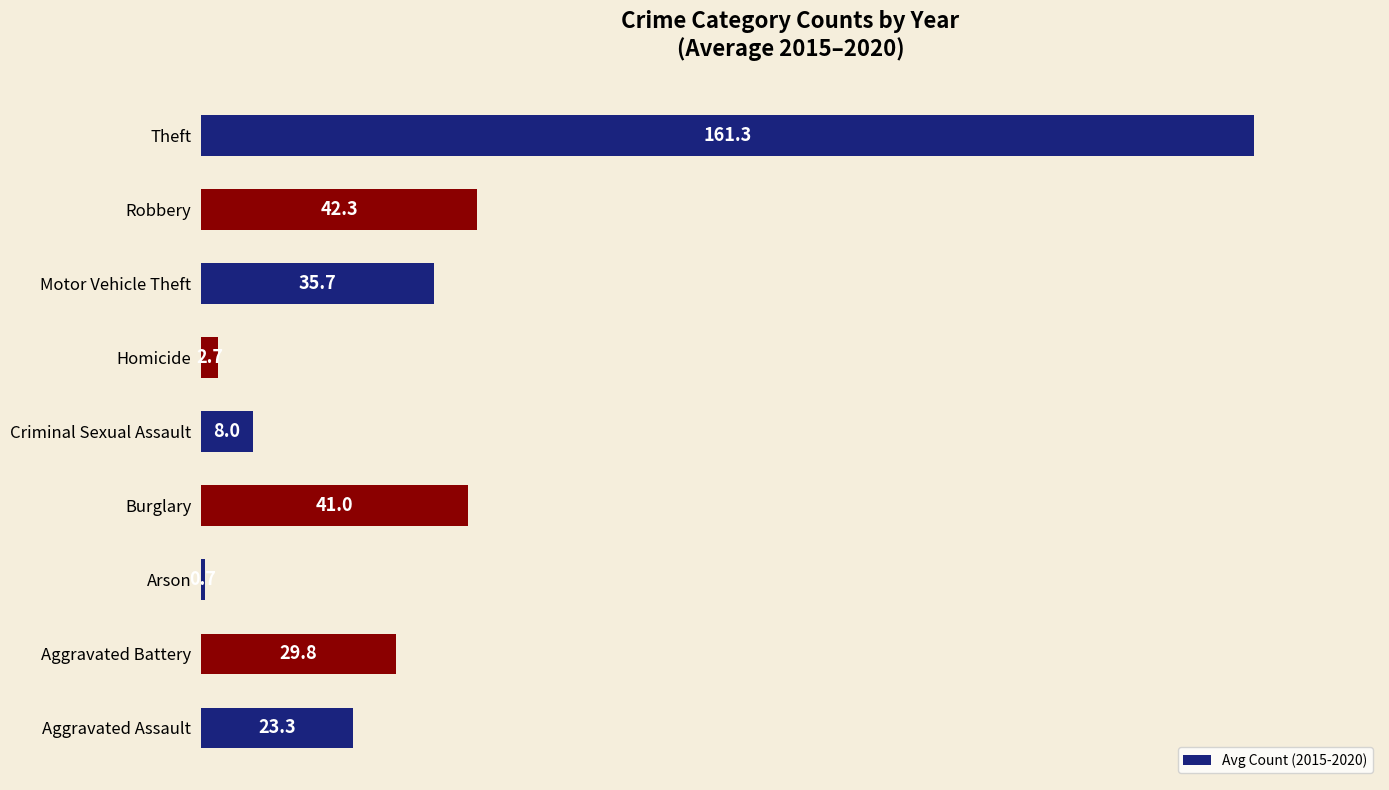

True or false: the data shows 29.8 at Aggravated Battery.

True